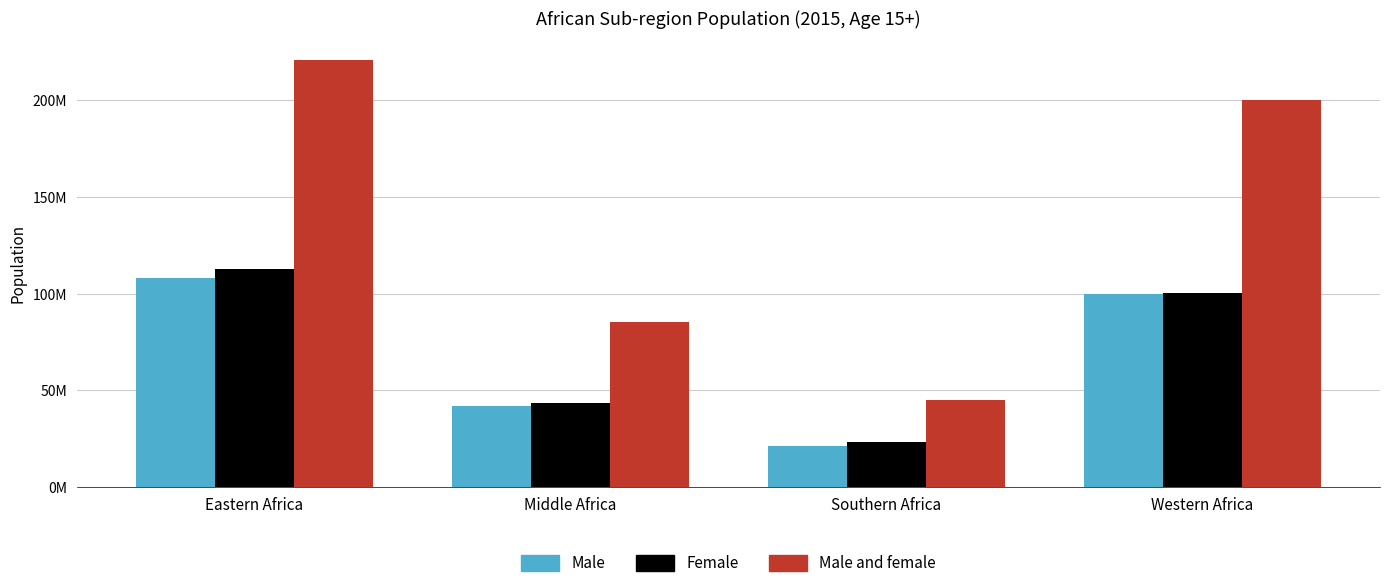

Is it true that Female equals 43377595.5 at Middle Africa?

True